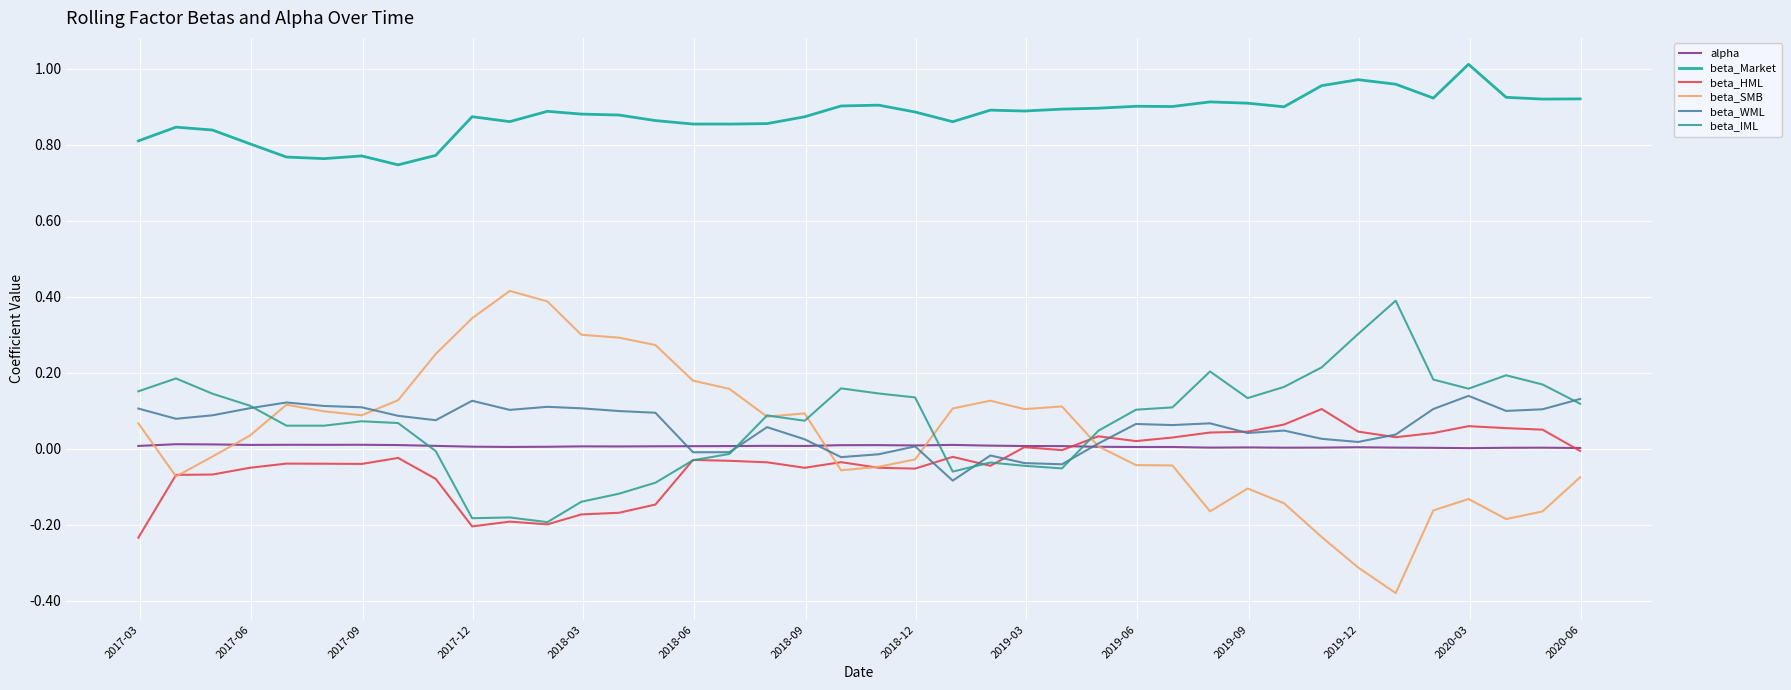

Is this an area chart (filled region under the line)?

No